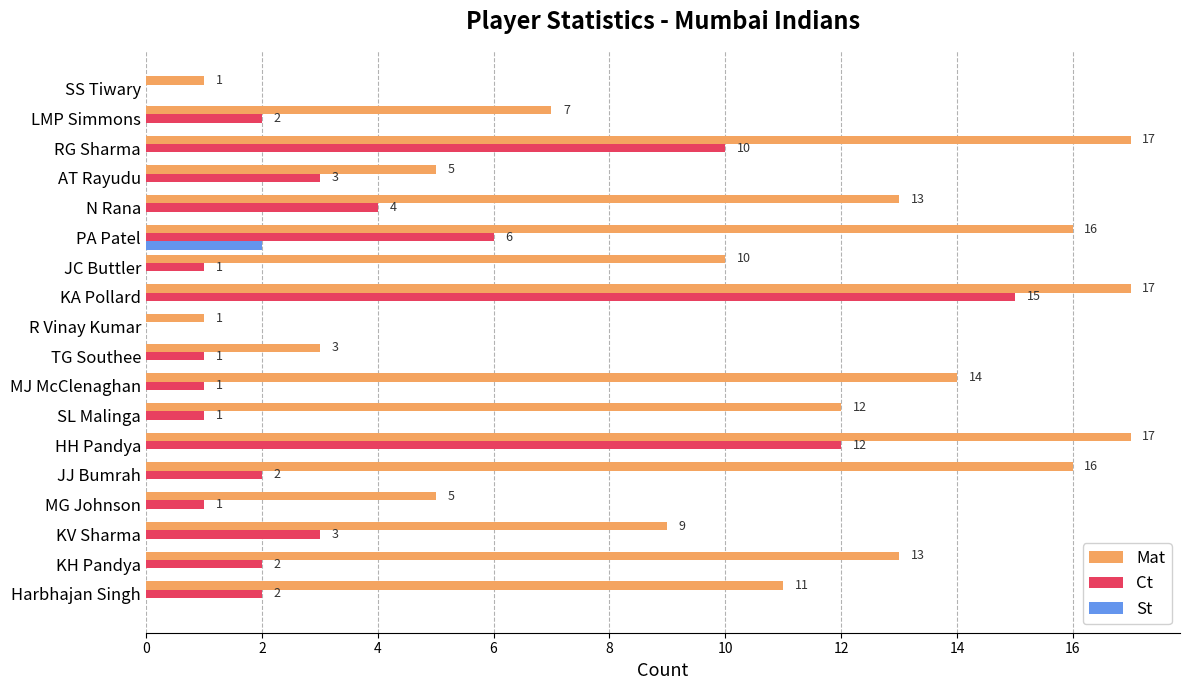

True or false: Mat has a value of 1 at SS Tiwary.

True